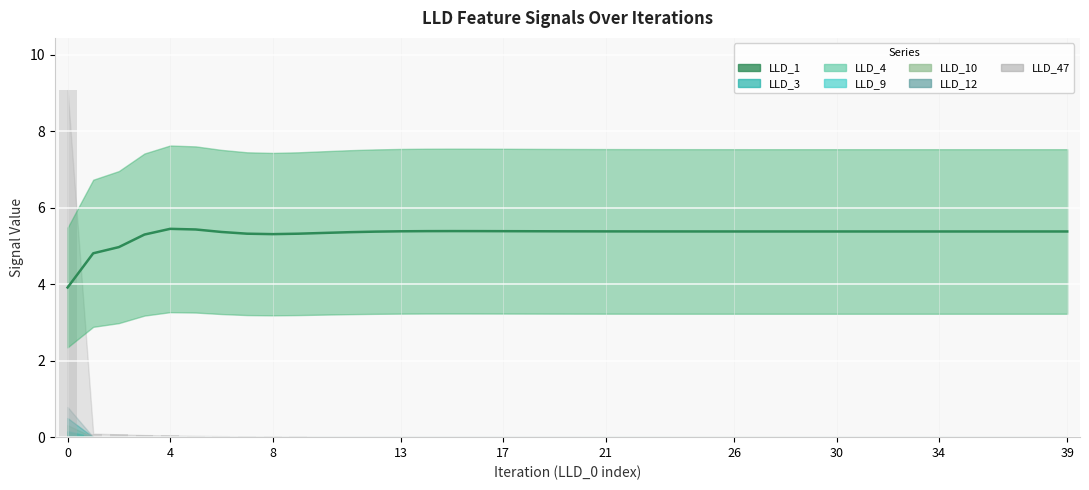

What is the average value?

5.3